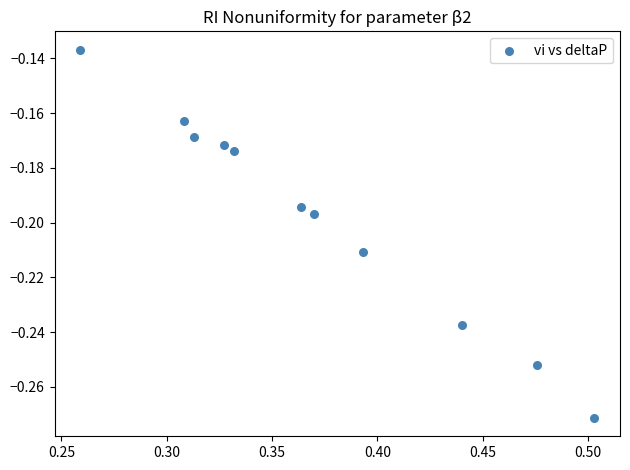

What is the average X value?

0.4